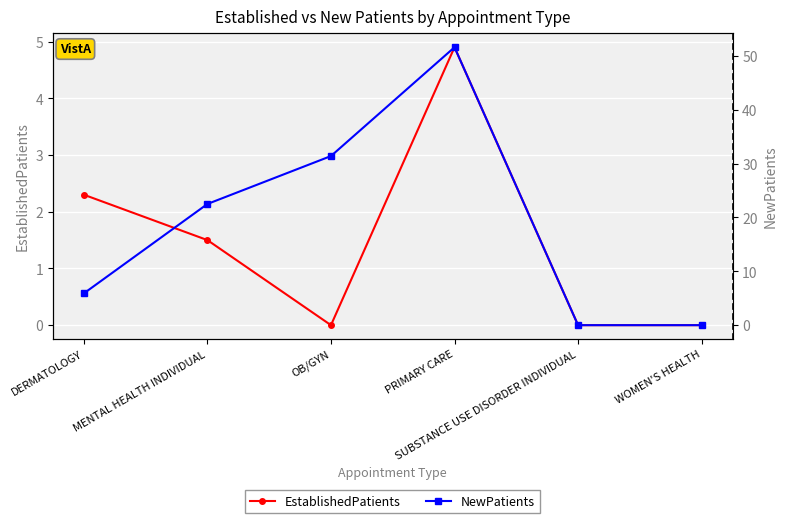

What position from the left is DERMATOLOGY?

1